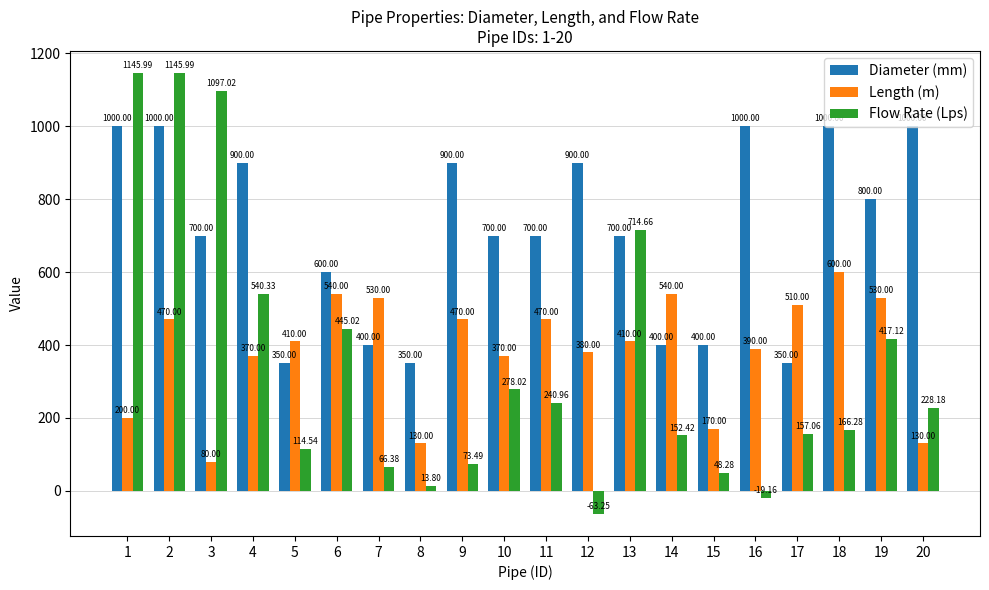

What is the spread (max minus min) of values at 13?

304.7